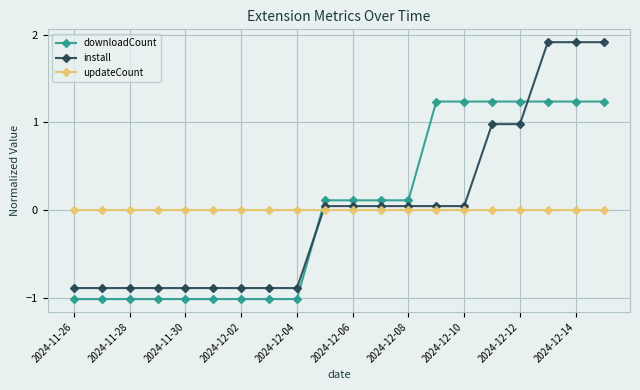

True or false: install and updateCount intersect in this chart.

True